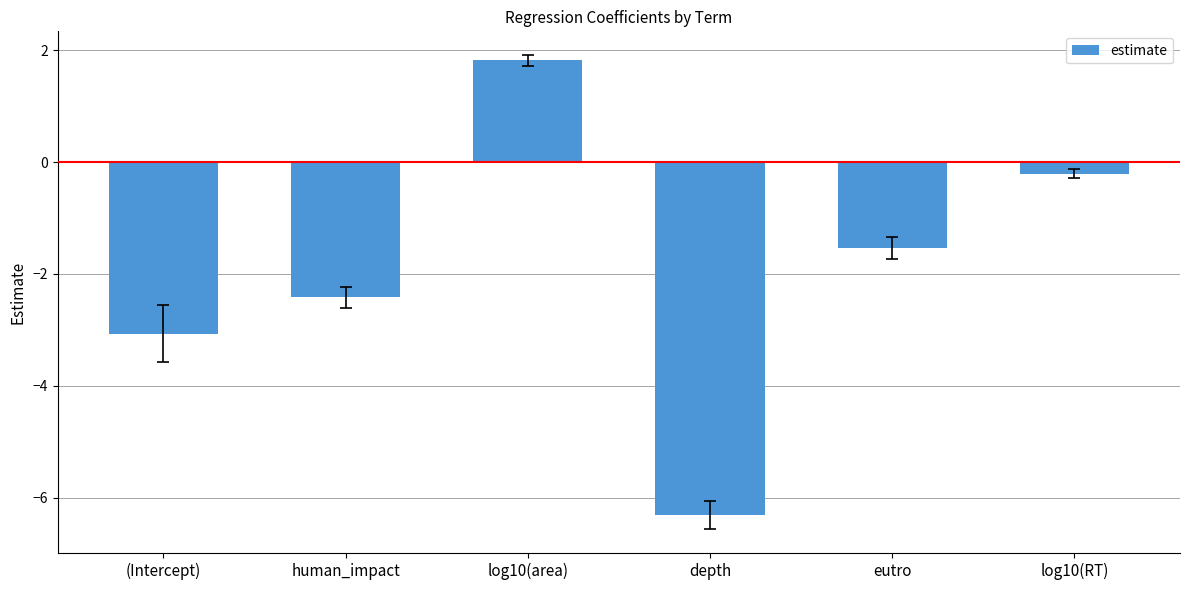

Which category has the highest value across all series?

log10(area)